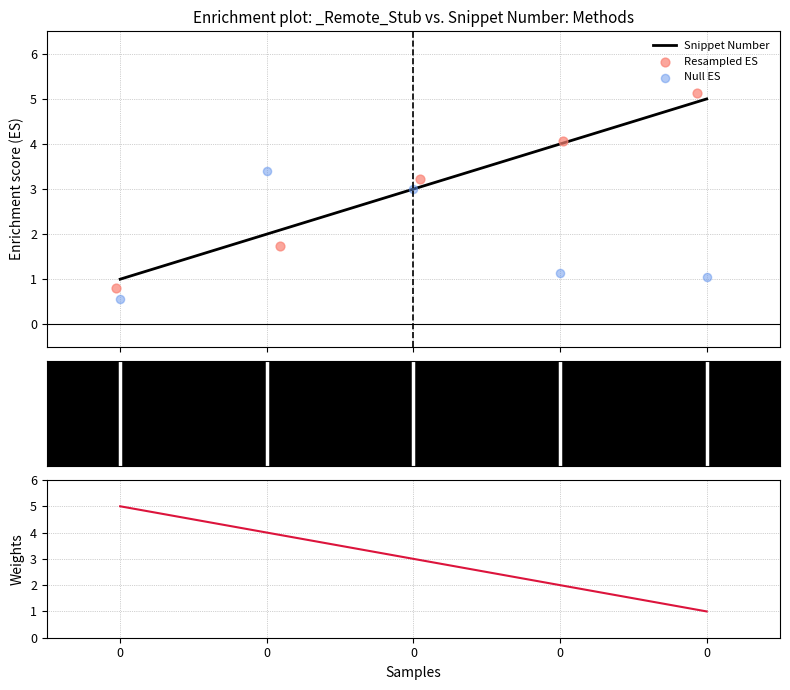

Which series contains the lowest Y value?

Null ES